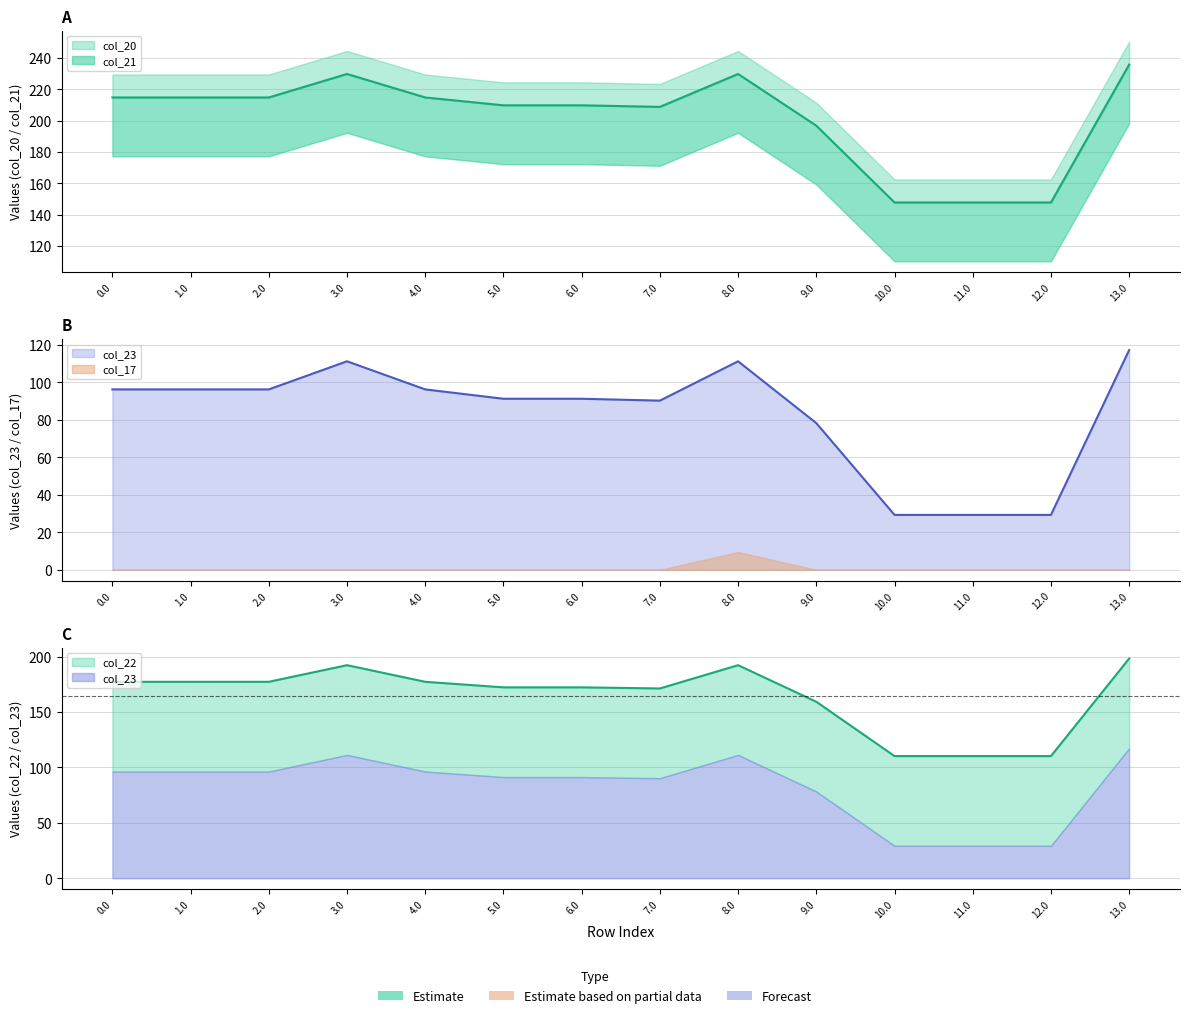

True or false: col_21 and col_20 cross at least once.

False